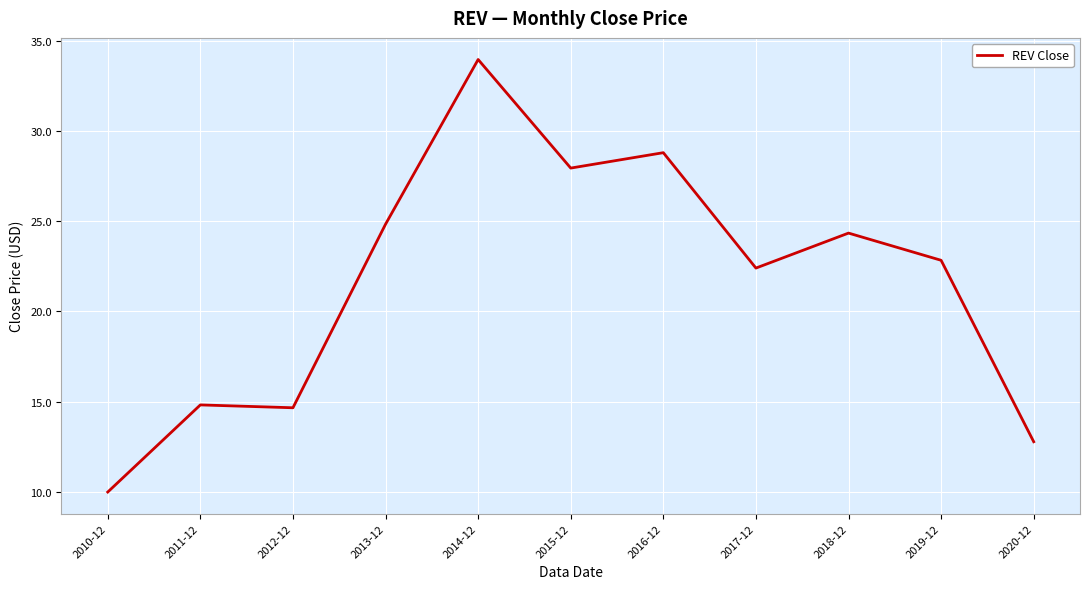

True or false: the data shows 28.8 at 2016-12.

True